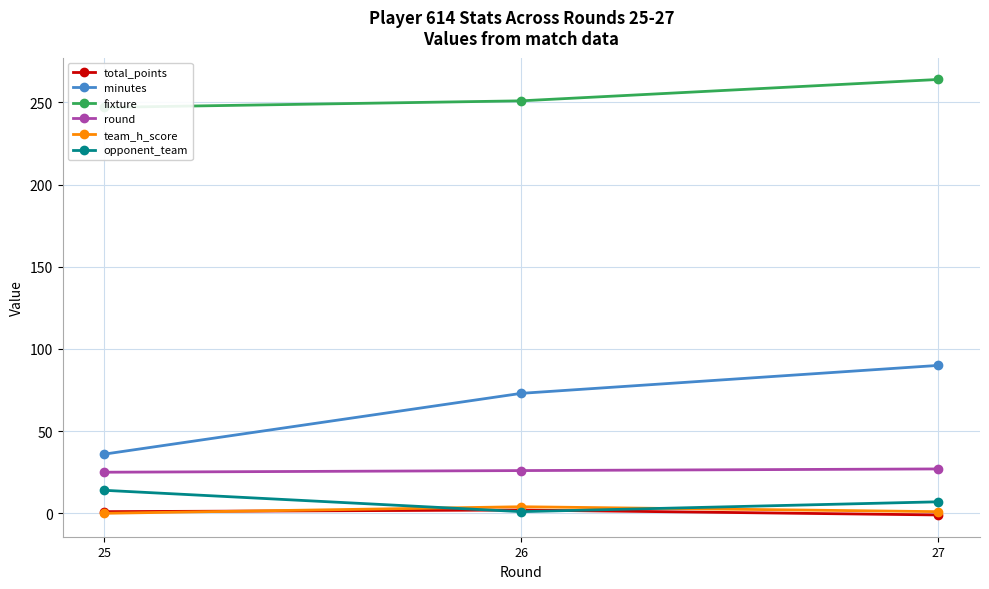

How many values in total_points are below zero?

1